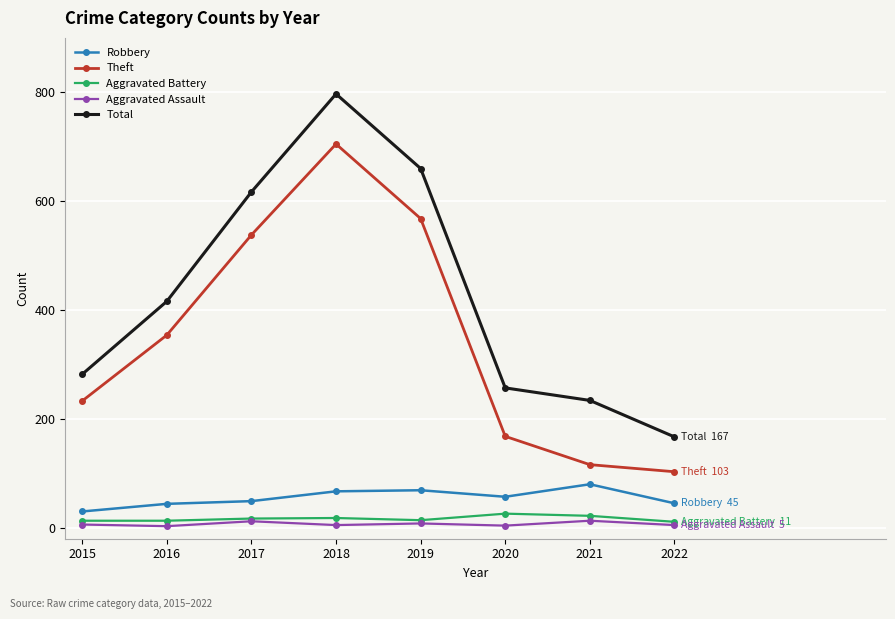

How many interior local peaks does the Theft series have?

1